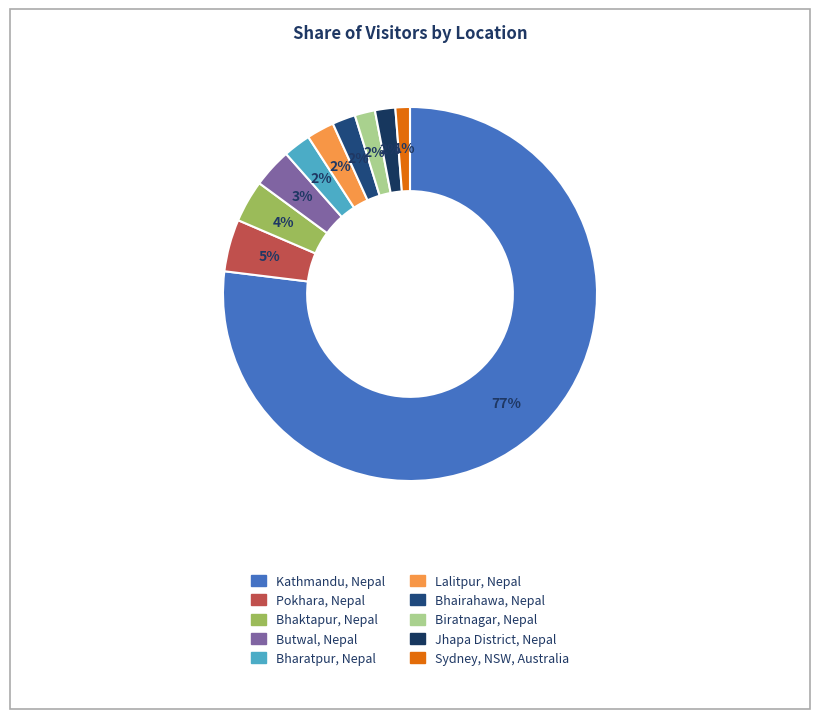

What is the total percentage of Butwal, Nepal and Lalitpur, Nepal?

5.8%